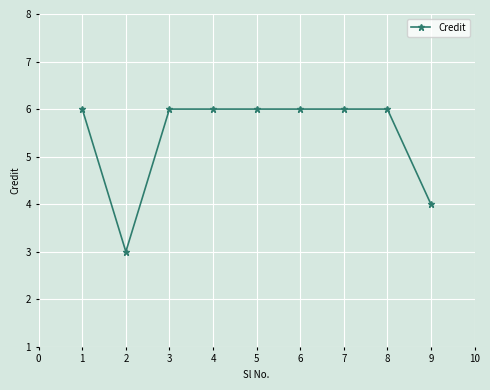

The value at 5 is 6. True or false?

True